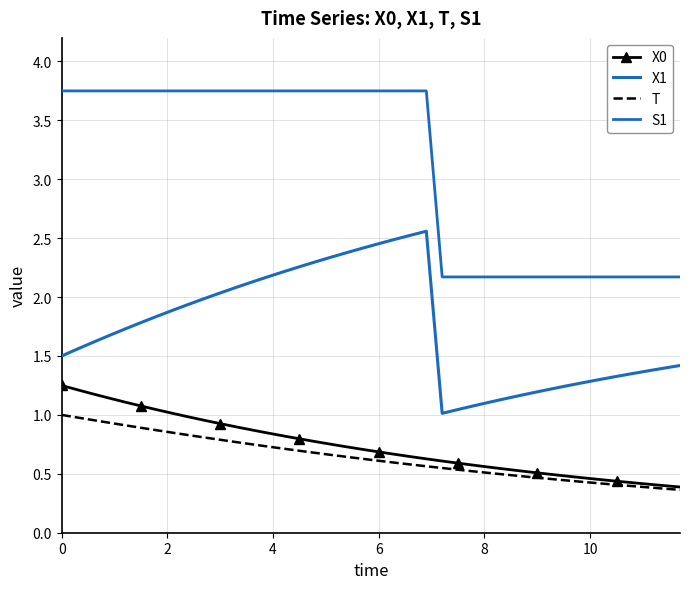

Reading left to right, extract all data points from this chart.

X0: 1.2	1.2	1.2	1.1	1.1	1.1	1.0	1.0	1.0	1.0	0.9	0.9	0.9	0.8	0.8	0.8	0.8	0.8	0.7	0.7	0.7	0.7	0.6	0.6	0.6	0.6	0.6	0.6	0.5	0.5	0.5	0.5	0.5	0.5	0.5	0.4	0.4	0.4	0.4	0.4
X1: 1.5	1.6	1.6	1.7	1.7	1.8	1.8	1.9	1.9	2.0	2.0	2.1	2.1	2.2	2.2	2.3	2.3	2.3	2.4	2.4	2.5	2.5	2.5	2.6	1.0	1.0	1.1	1.1	1.1	1.2	1.2	1.2	1.3	1.3	1.3	1.3	1.4	1.4	1.4	1.4
T: 1.0	1.0	1.0	0.9	0.9	0.9	0.9	0.8	0.8	0.8	0.8	0.8	0.8	0.7	0.7	0.7	0.7	0.7	0.6	0.6	0.6	0.6	0.6	0.6	0.5	0.5	0.5	0.5	0.5	0.5	0.5	0.5	0.4	0.4	0.4	0.4	0.4	0.4	0.4	0.4
S1: 3.8	3.7	3.7	3.7	3.7	3.7	3.7	3.7	3.7	3.7	3.8	3.7	3.8	3.8	3.7	3.7	3.8	3.8	3.8	3.7	3.7	3.7	3.7	3.7	2.2	2.2	2.2	2.2	2.2	2.2	2.2	2.2	2.2	2.2	2.2	2.2	2.2	2.2	2.2	2.2